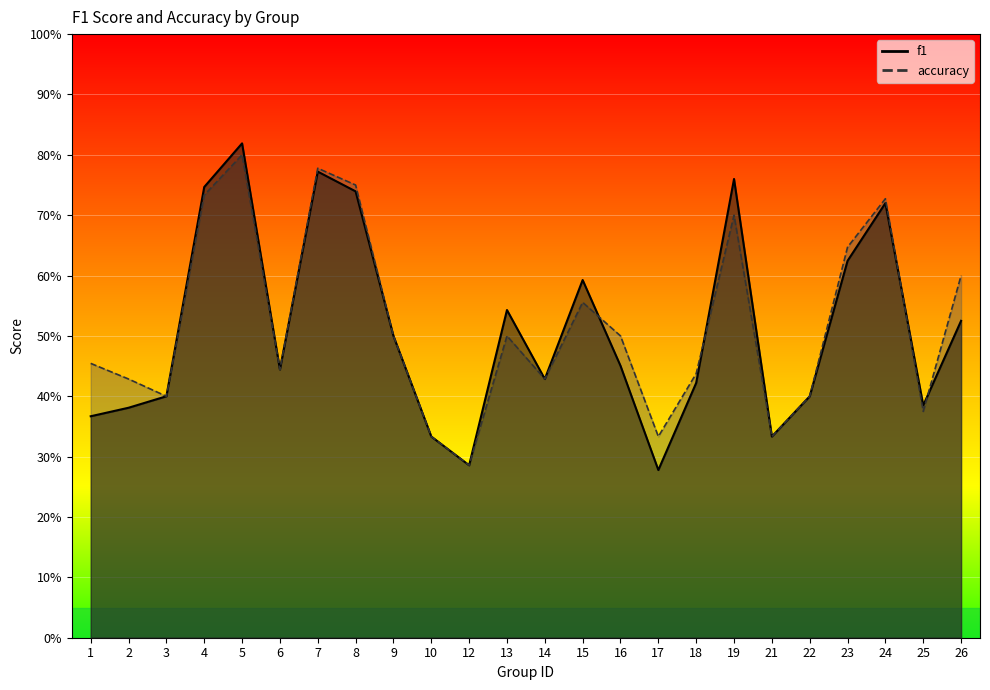

How many distinct data groups are displayed?

2